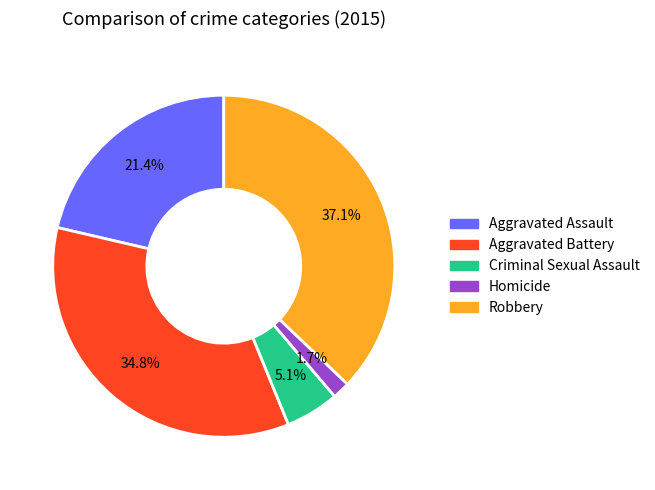

To the nearest percent, what percentage of the pie is Criminal Sexual Assault?

5%